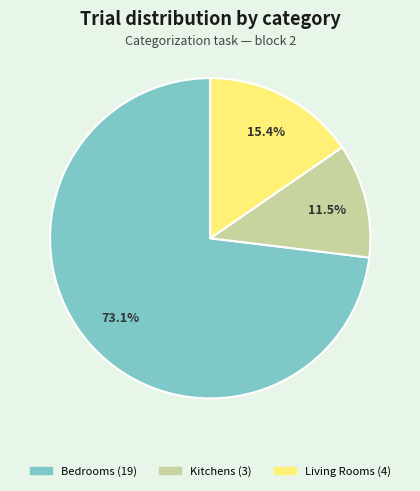

Is there any slice that represents more than half of the pie?

Yes